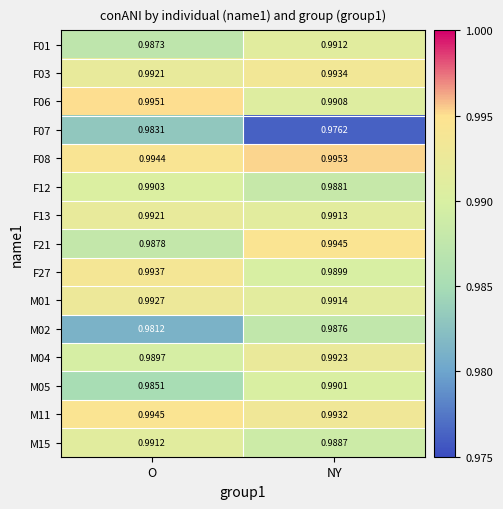

Which series changed the most between O and NY?

F07